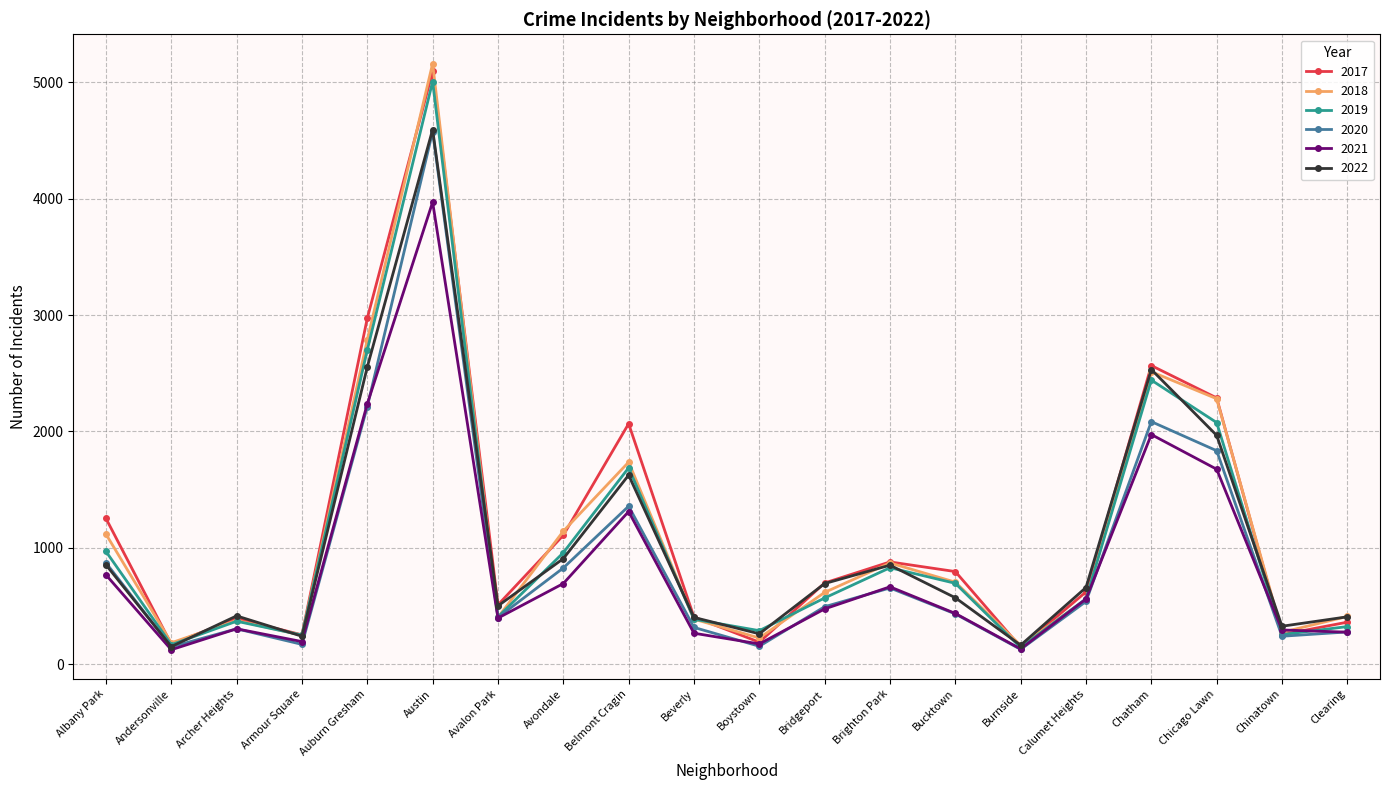

What are all the series names shown in the legend?

2017, 2018, 2019, 2020, 2021, 2022